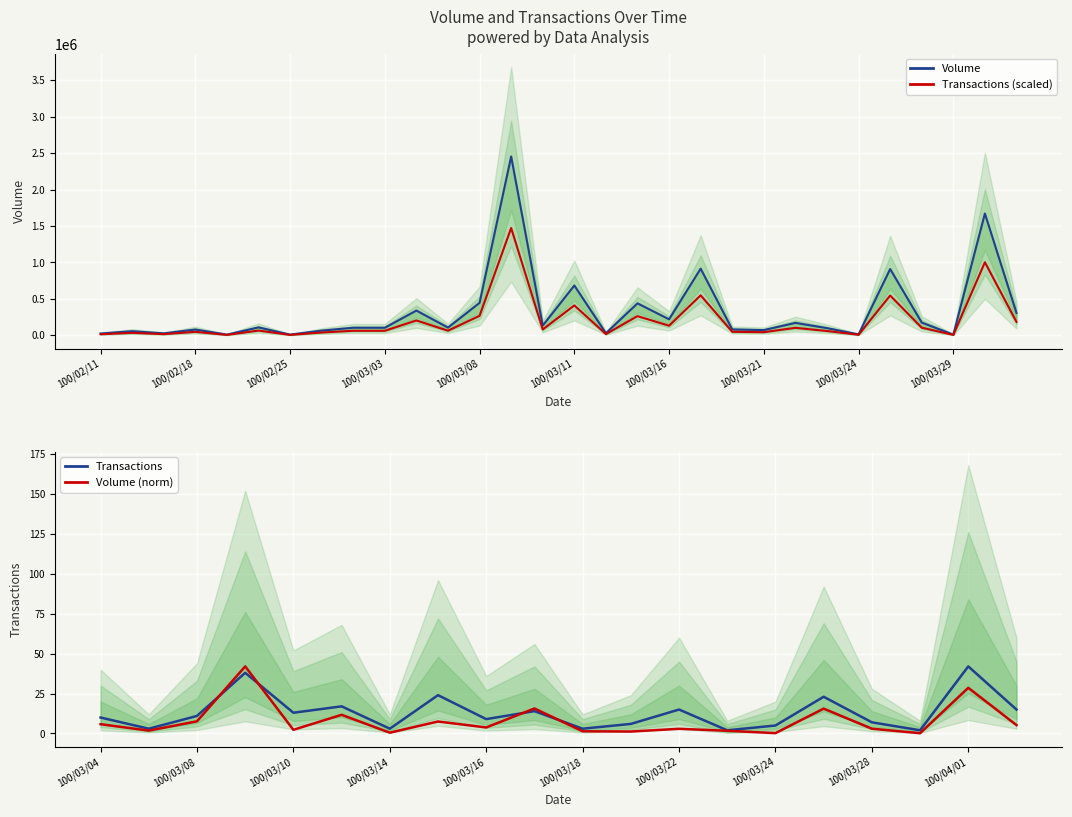

How many points are lower than both their immediate neighbors (excluding endpoints)?

10